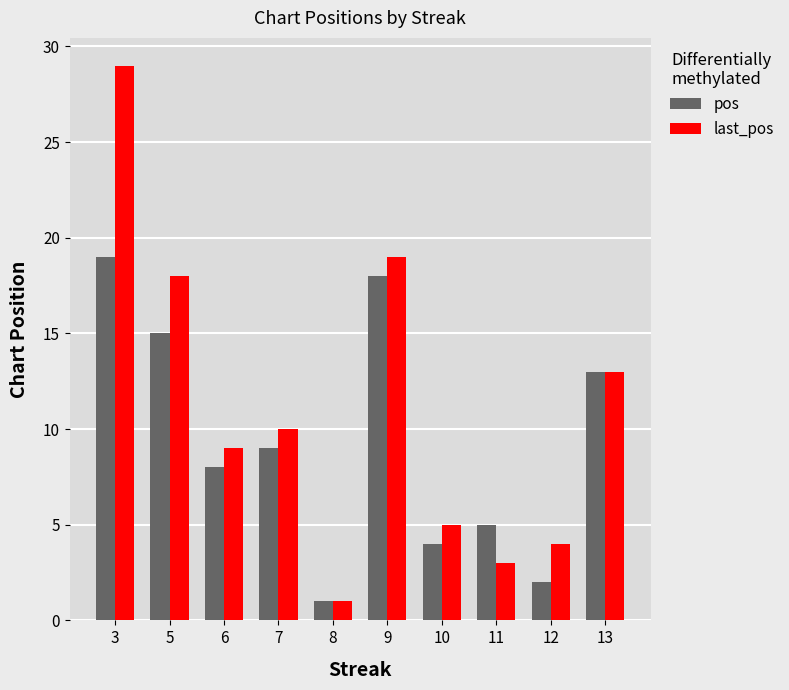

Which series has the widest spread of values?

last_pos